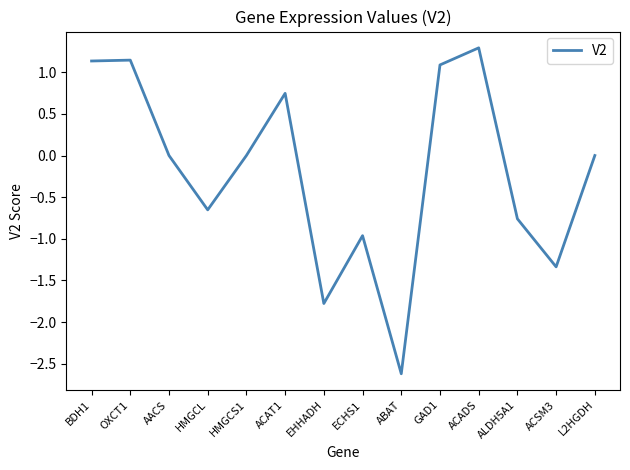

At which category does the data reach its first local valley?

HMGCL